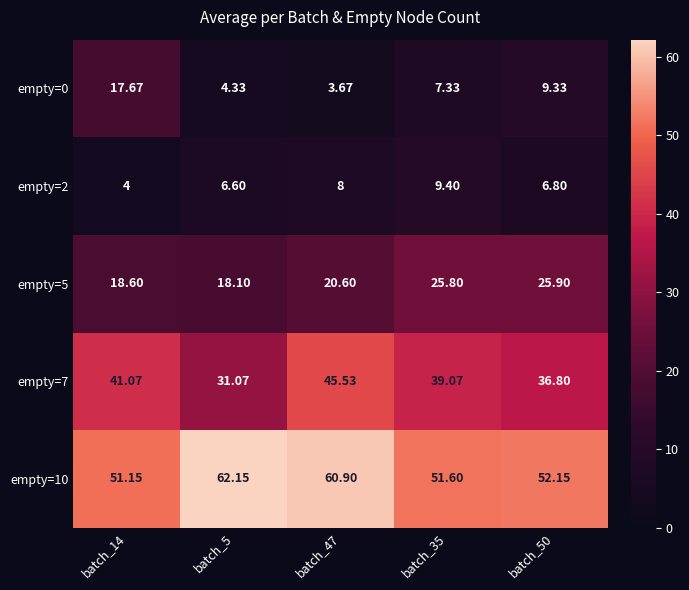

What is the total value across all series at batch_35?

133.2